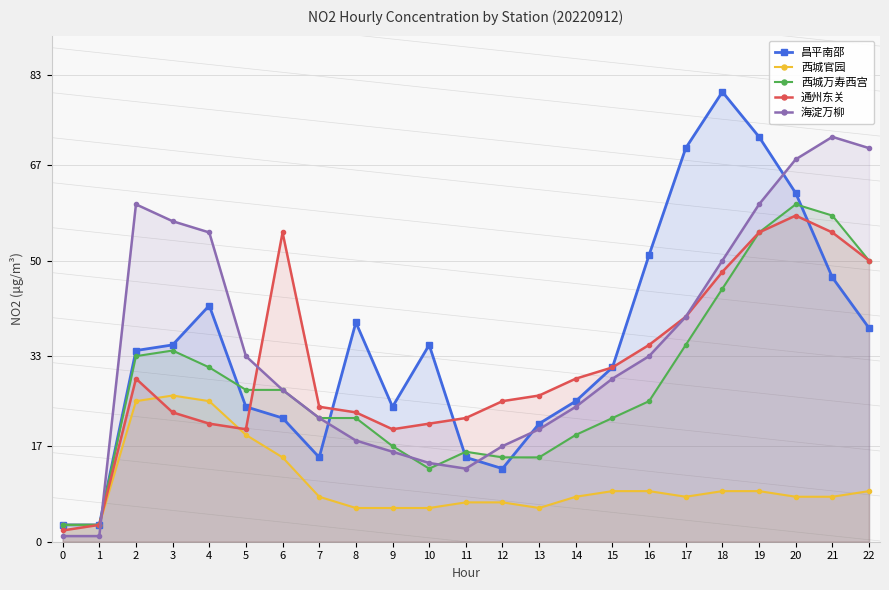

True or false: 西城官园 has a value of 9 at 22.

True